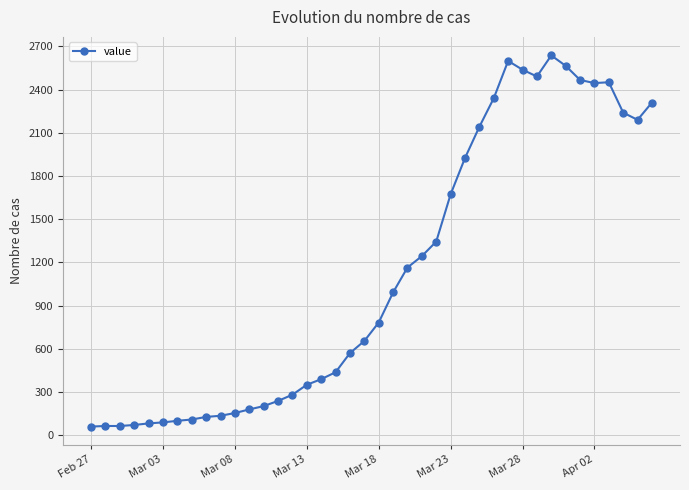

True or false: the data has more than 1 interior local peaks.

True